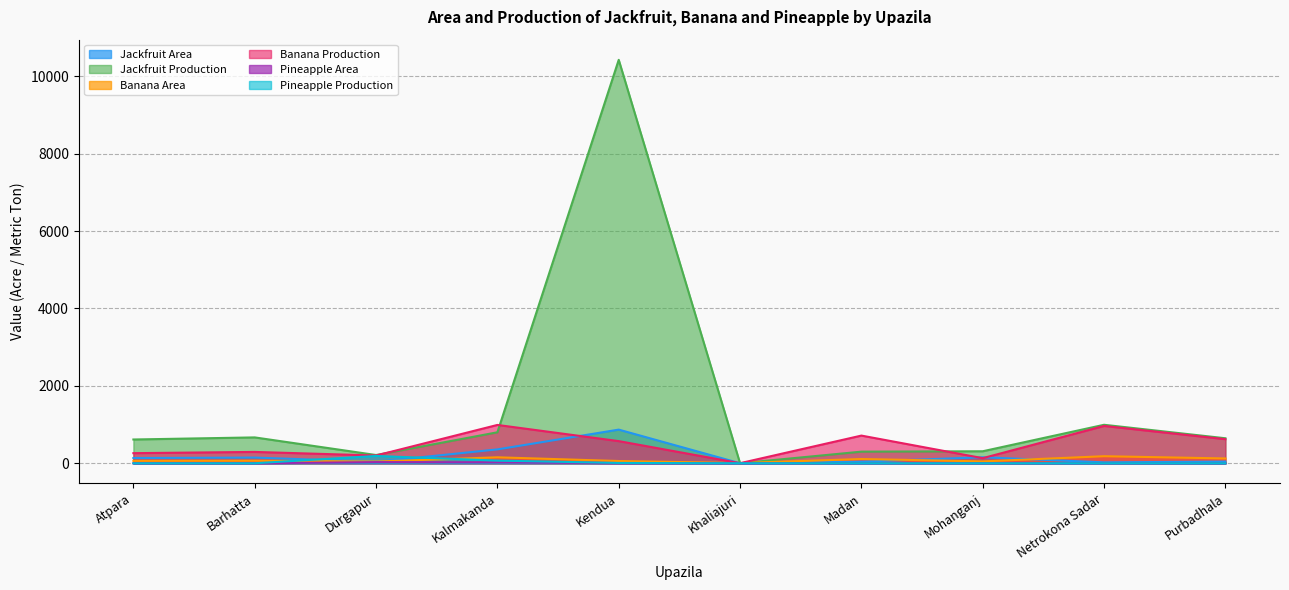

Rank the series by their maximum value, from lowest to highest.

Pineapple Area, Banana Area, Pineapple Production, Jackfruit Area, Banana Production, Jackfruit Production